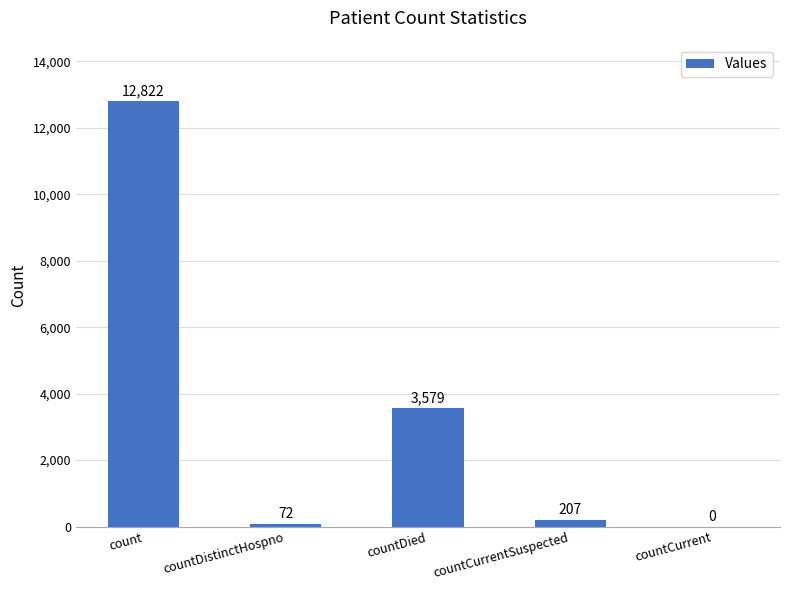

Reading left to right, list all the values displayed in this chart.

count=12822	countDistinctHospno=72	countDied=3579	countCurrentSuspected=207	countCurrent=0